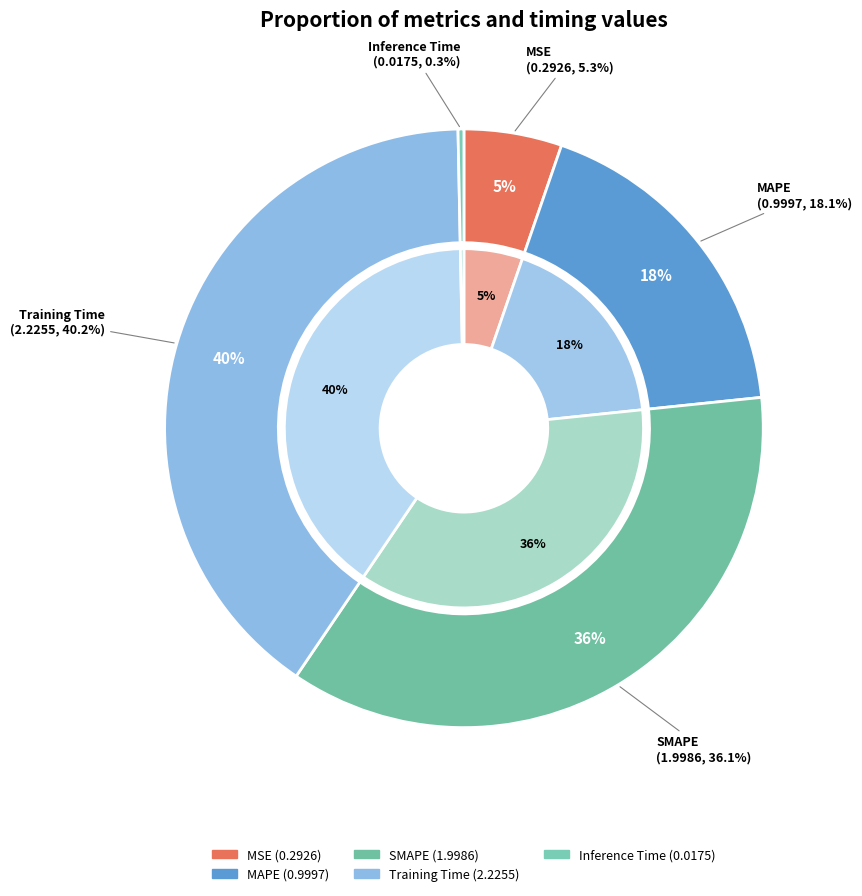

To the nearest percent, what is the combined percentage of Training Time and MSE?

46%